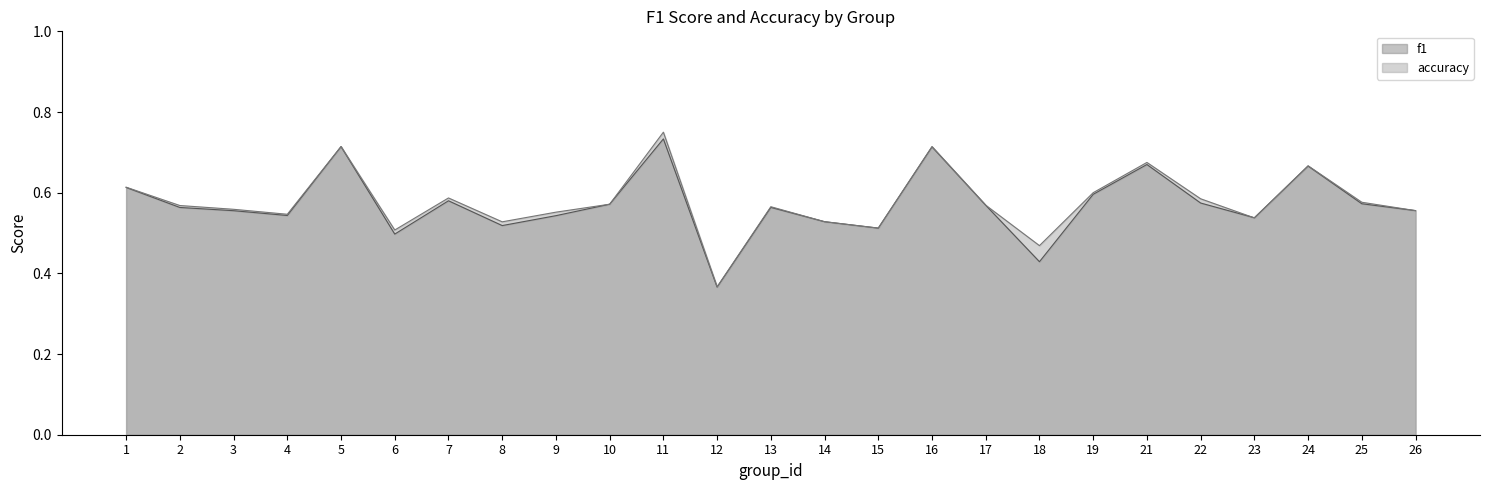

What is the value of the f1 point at the 13th from the left?

0.6